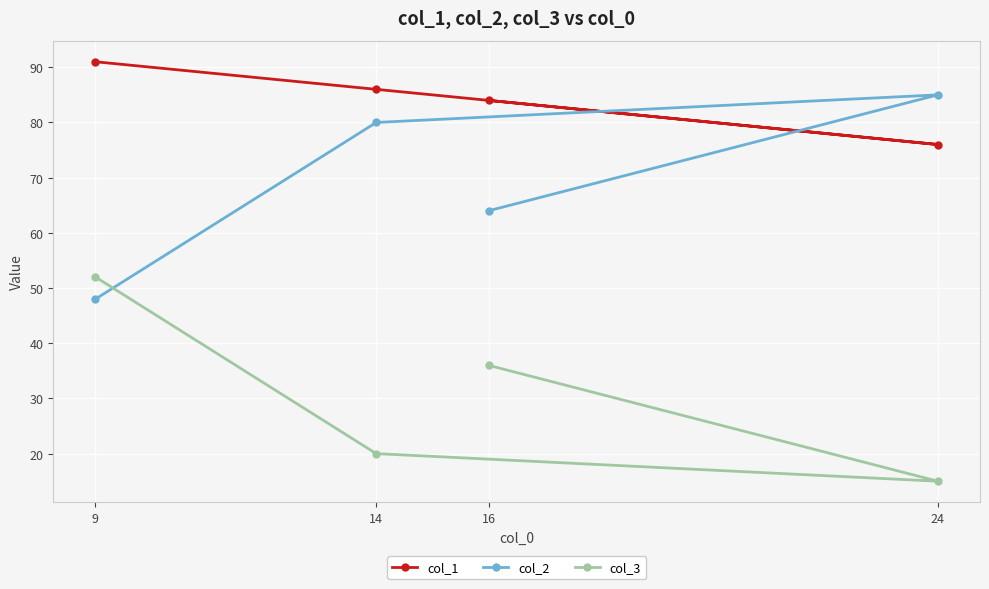

The value of col_3 at 24 is 6. True or false?

False